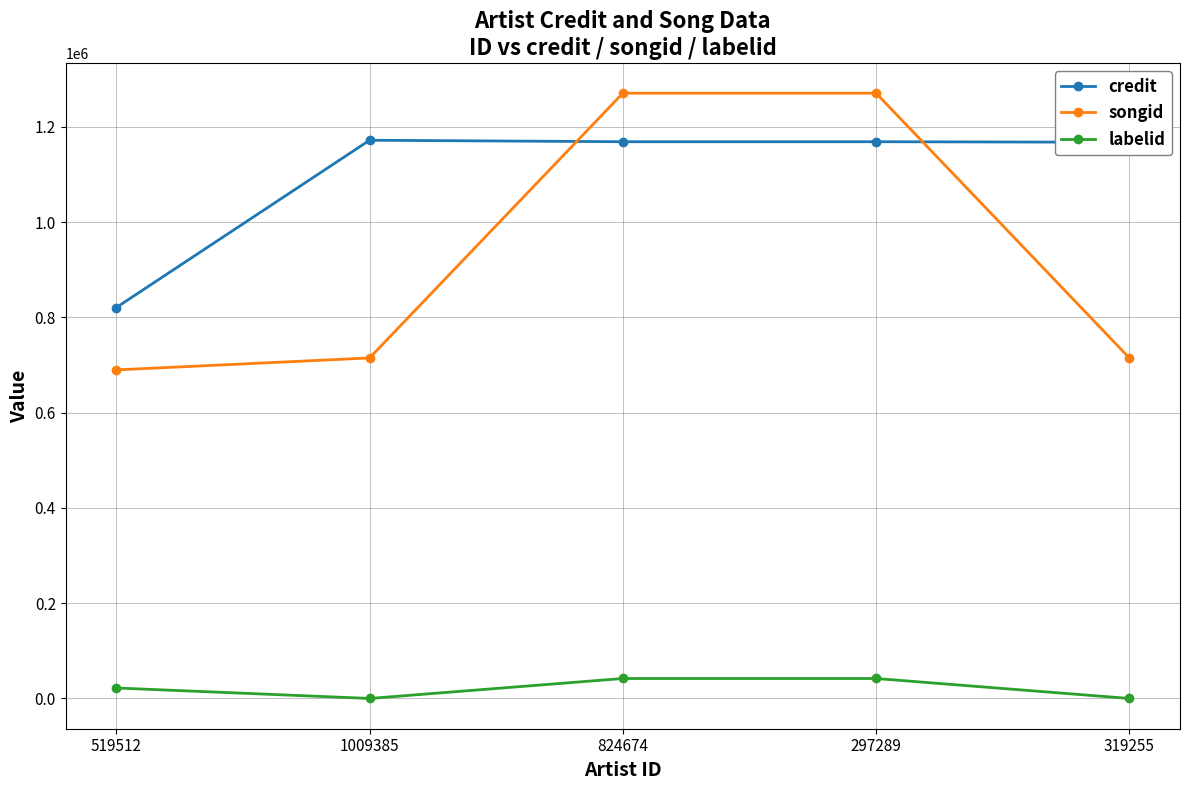

What is the sum of the songid values at 824674 and 1009385?

1985367